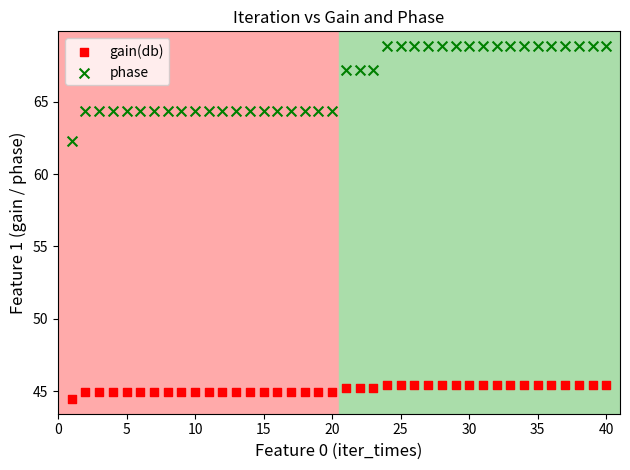

Which series has the largest Y range (max minus min)?

phase